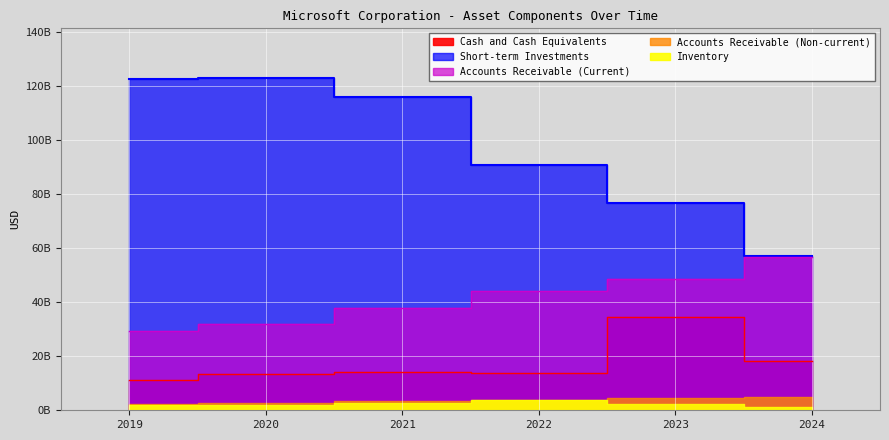

Where does the Short-term Investments series first go above 116110000000?

2019